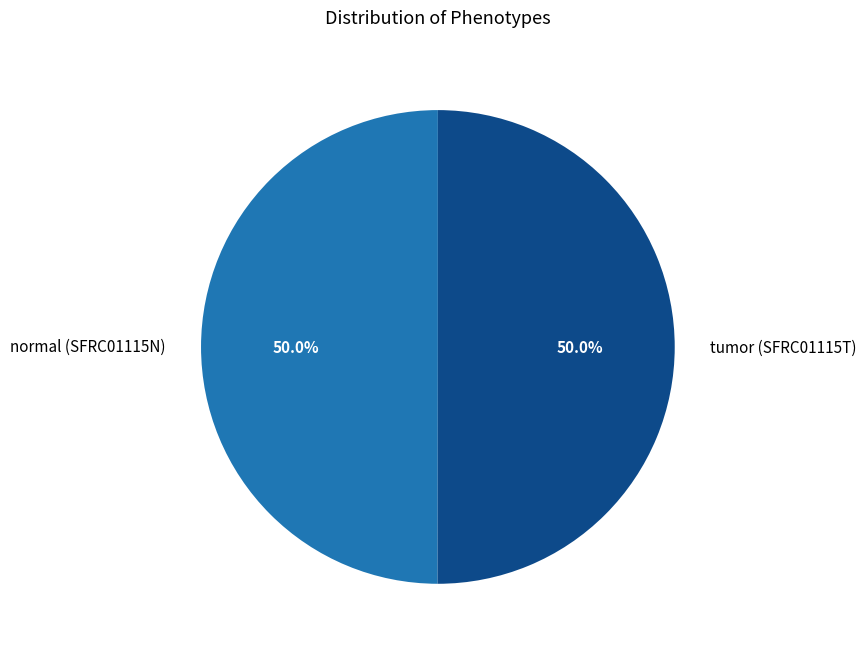

What is the total percentage of normal (SFRC01115N) and tumor (SFRC01115T)?

100.0%